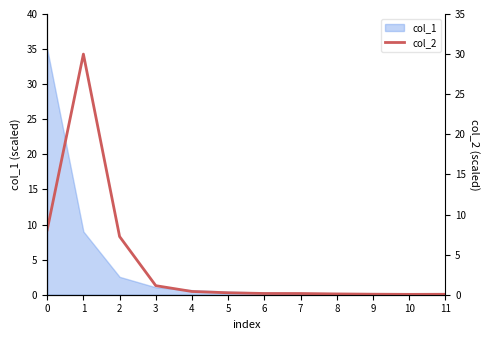

How many points are higher than both their immediate neighbors (excluding endpoints)?

1